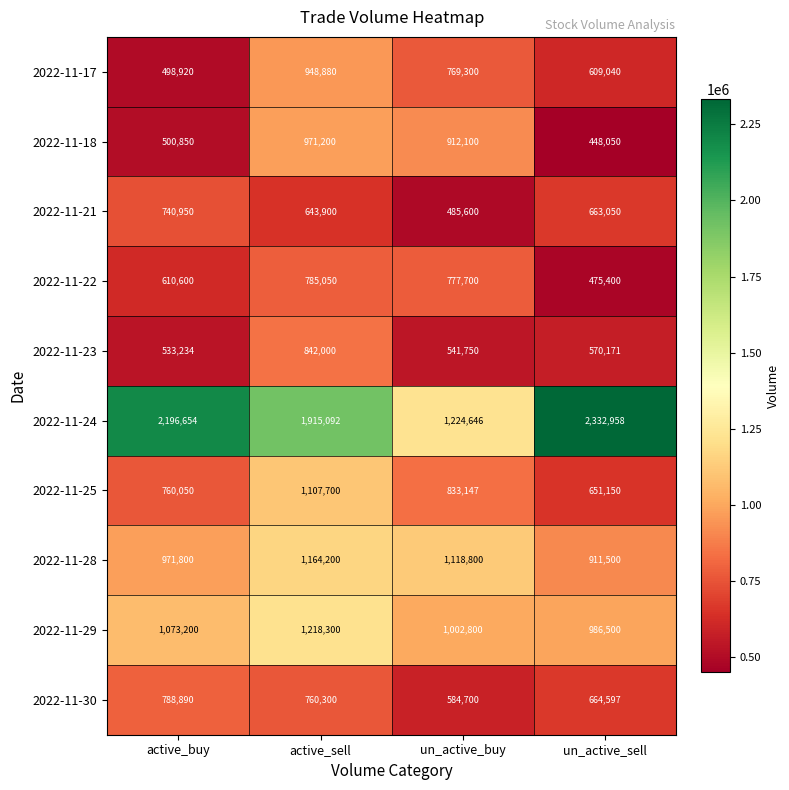

How many series are shown in this chart?

10